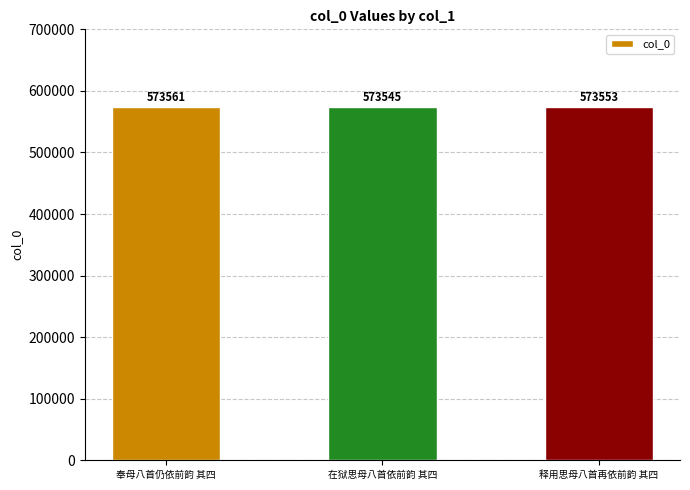

What is the ratio of the value at 奉母八首仍依前韵 其四 to the value at 在狱思母八首依前韵 其四?

1.0